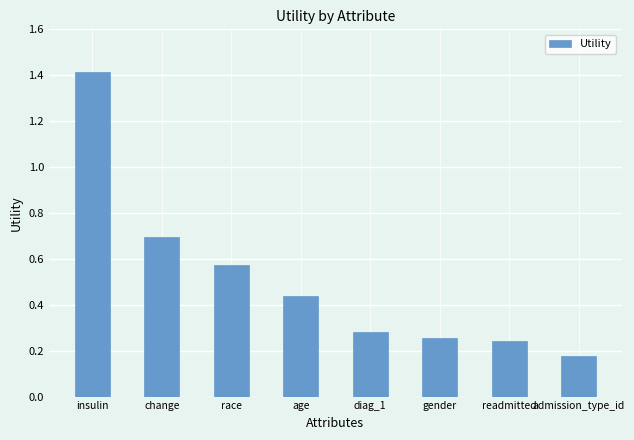

What is the difference between the maximum and minimum values?

1.2